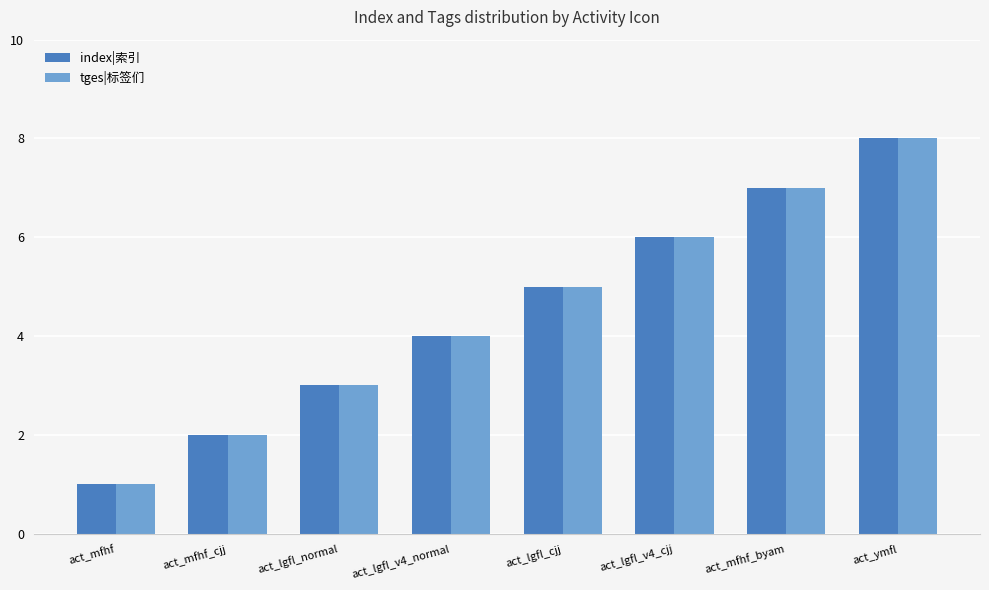

Does the chart contain any negative values?

No